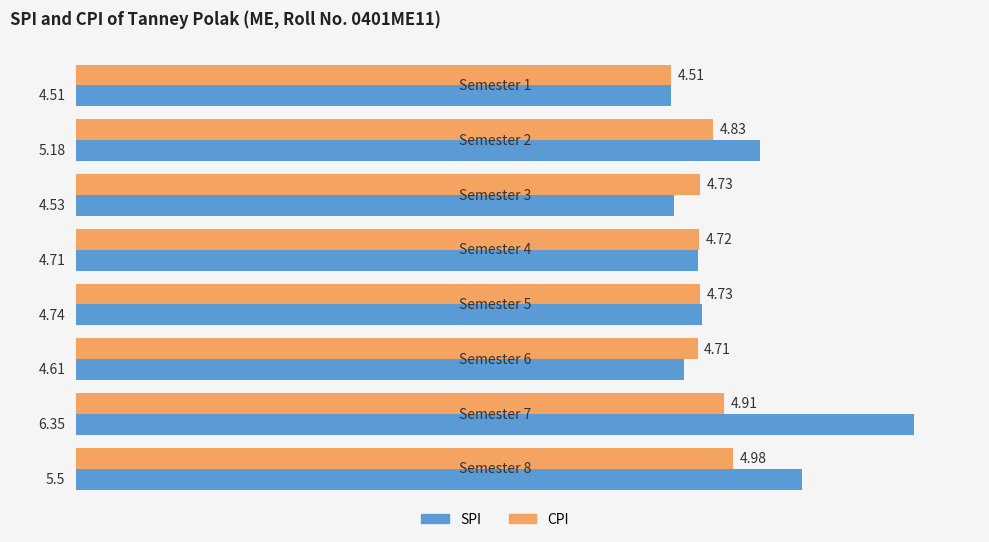

What is the difference between the maximum and second lowest values in the CPI series?

0.3